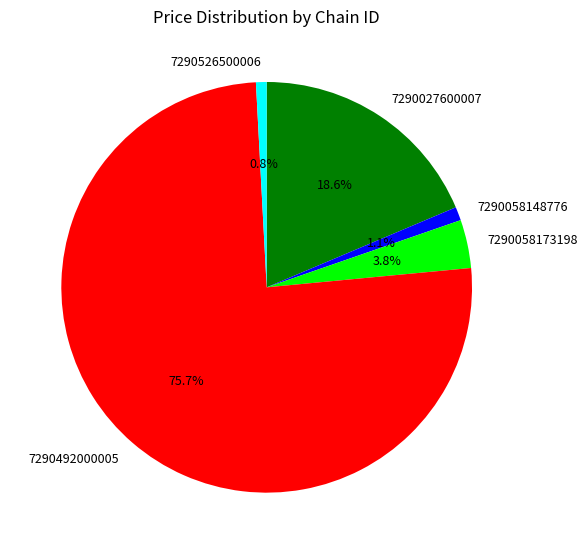

True or false: 7290027600007 accounts for 19% of the total.

True